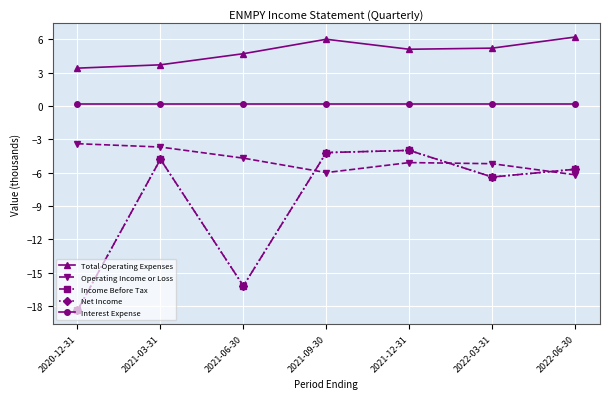

Which has a higher value, 2020-12-31 or 2021-12-31?

2021-12-31